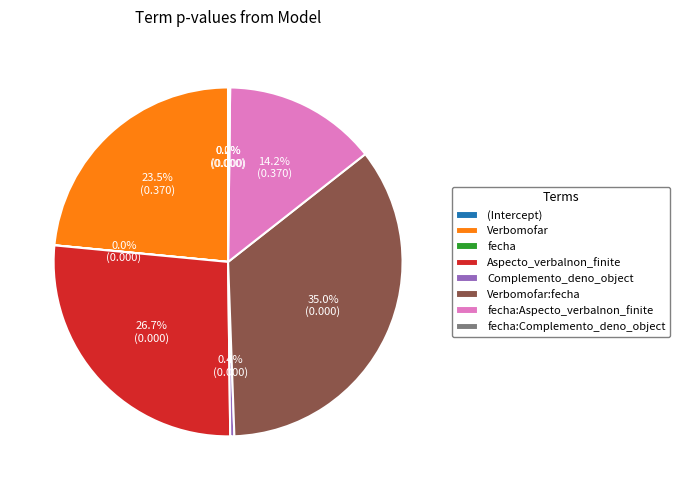

Is there any slice that represents more than half of the pie?

No